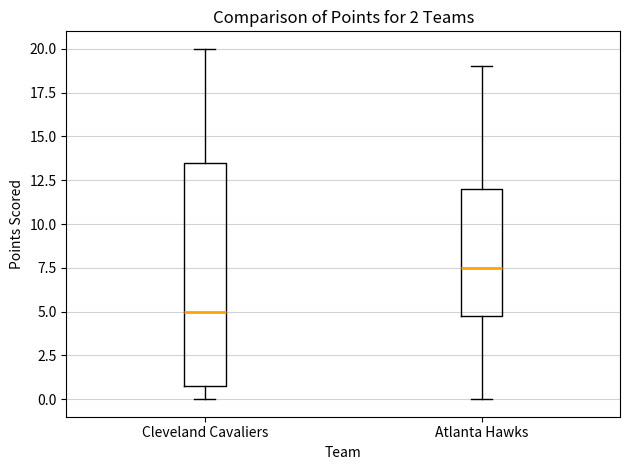

Which box's median line is the highest?

Atlanta Hawks